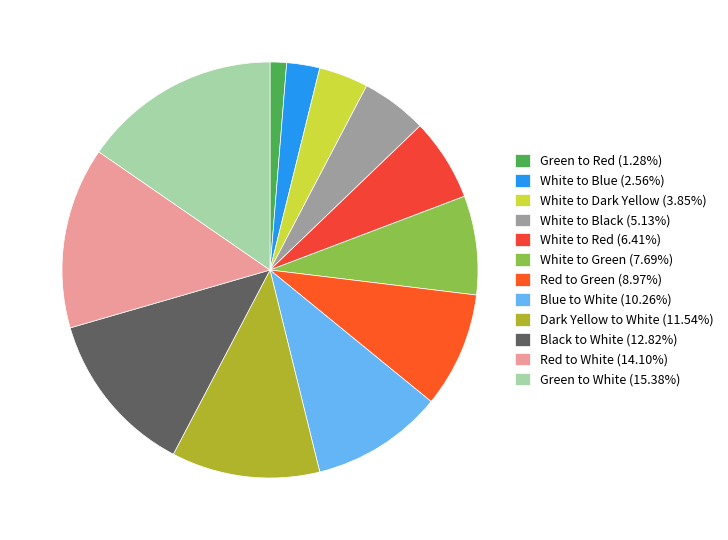

Approximately how many times larger is the value at Green to White compared to White to Red?

2.4